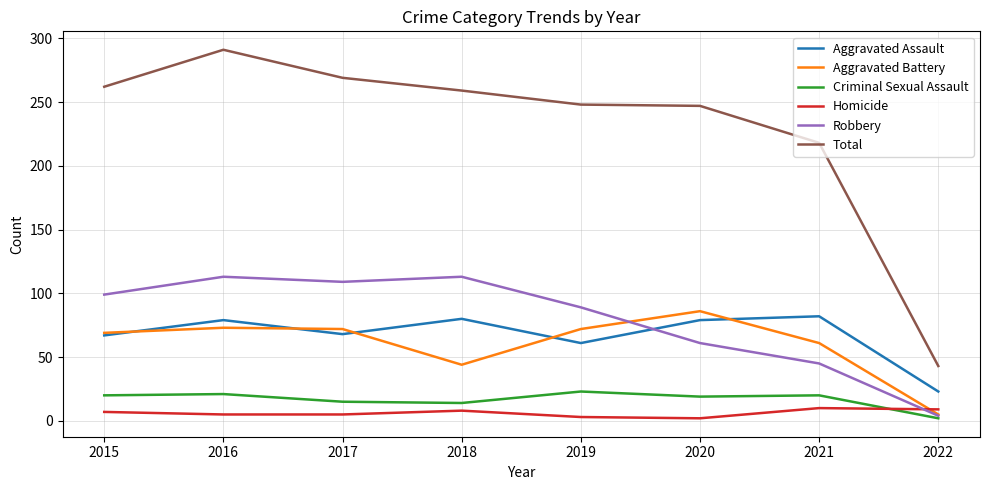

Which series has the largest range (max minus min)?

Total